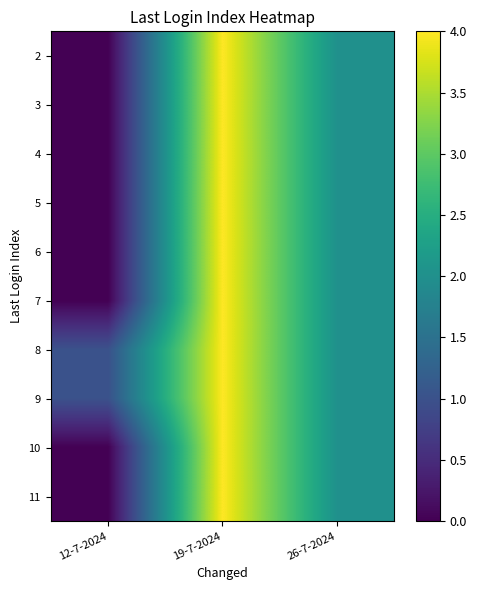

Which has a higher value, 19-7-2024 or 12-7-2024?

19-7-2024